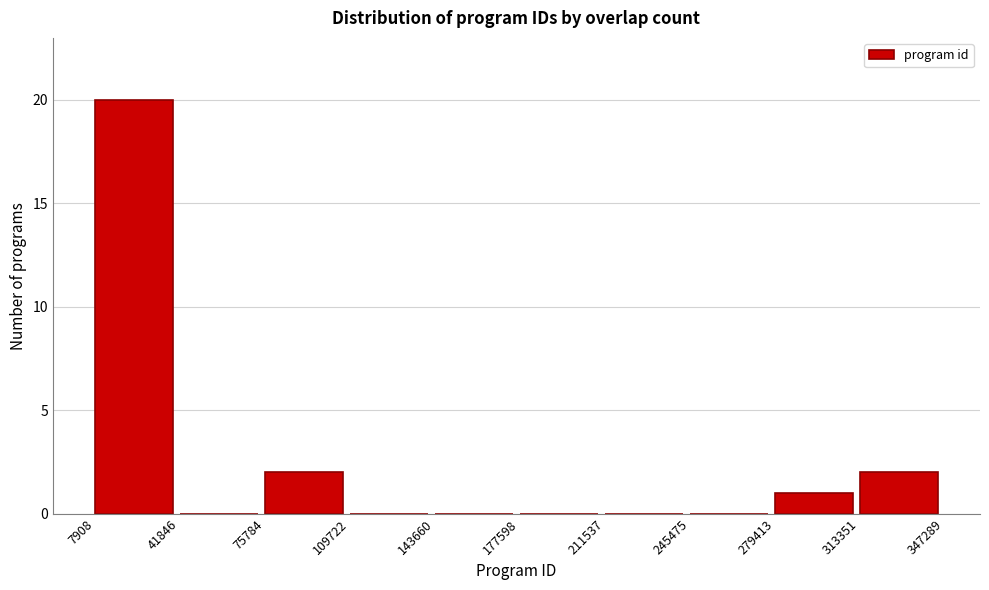

What is the height of the bar covering 279413 to 313351 on the x-axis? The values are not printed on the chart, so give them approximately, as read against the axis.

1